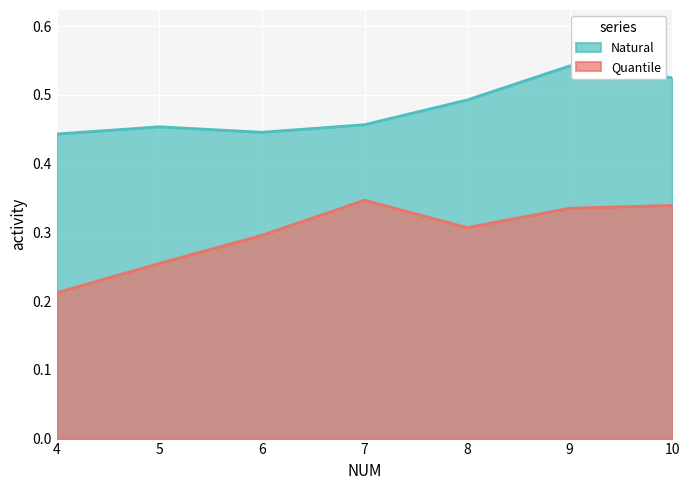

Which category has the highest value in the Quantile series?

7